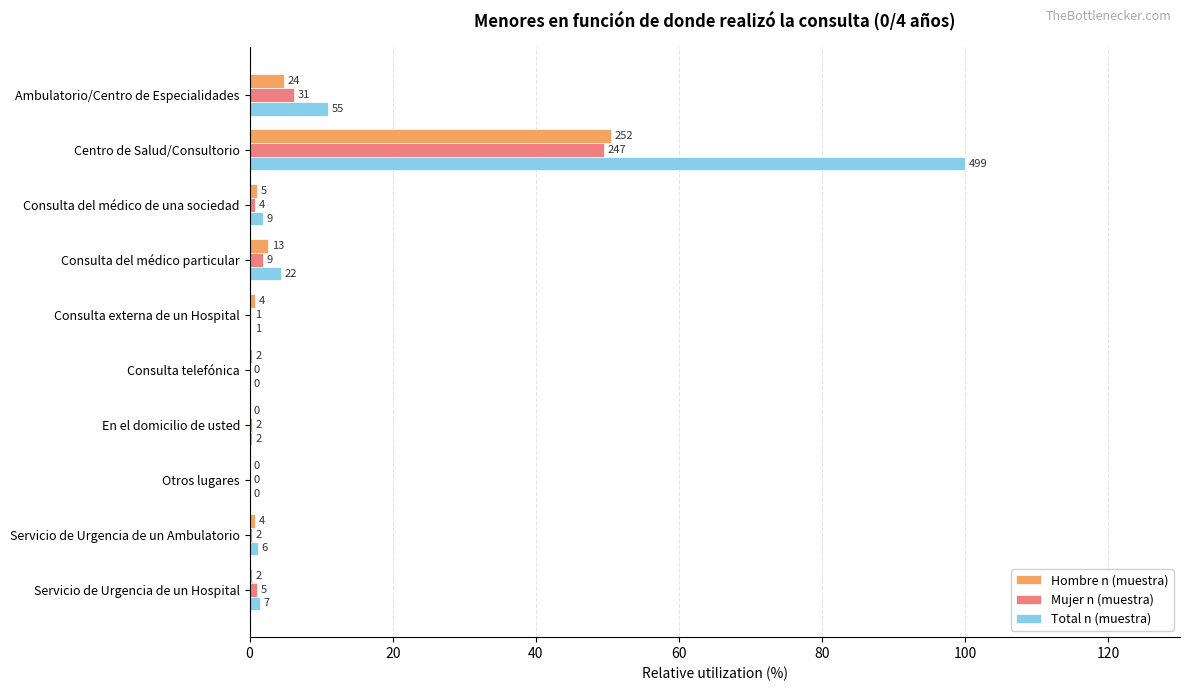

List the series in order of their peak value, lowest first.

Mujer n (muestra), Hombre n (muestra), Total n (muestra)